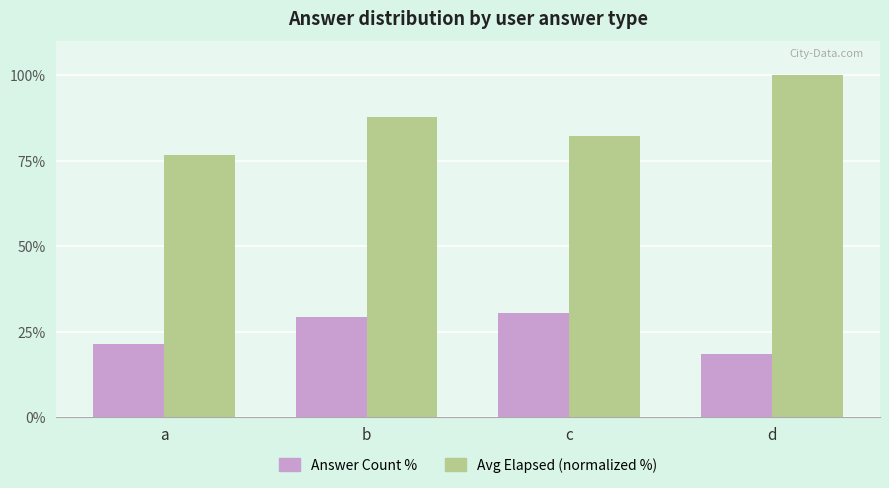

What is the difference between the maximum and minimum values in the Avg Elapsed (normalized %) series?

23.2